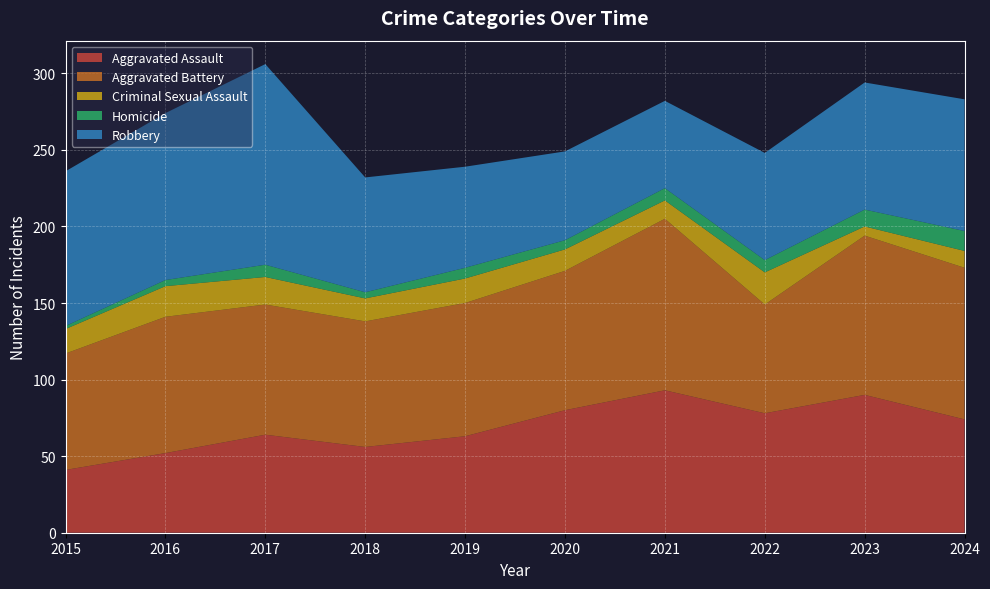

Reading left to right, extract all data points from this chart.

Aggravated Assault: 41	52	64	56	63	80	93	78	90	74
Aggravated Battery: 76	89	85	82	87	91	112	71	104	99
Criminal Sexual Assault: 16	20	18	15	16	14	12	21	6	11
Homicide: 2	4	8	4	7	6	8	8	11	13
Robbery: 101	109	131	75	66	58	57	70	83	86